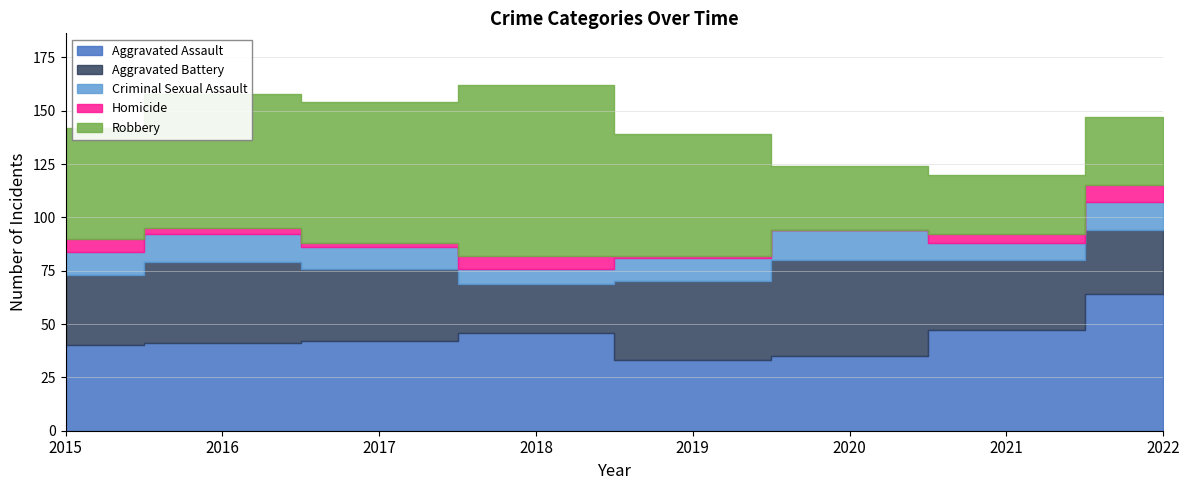

The Aggravated Battery series shows 81 at 2020. True or false?

False